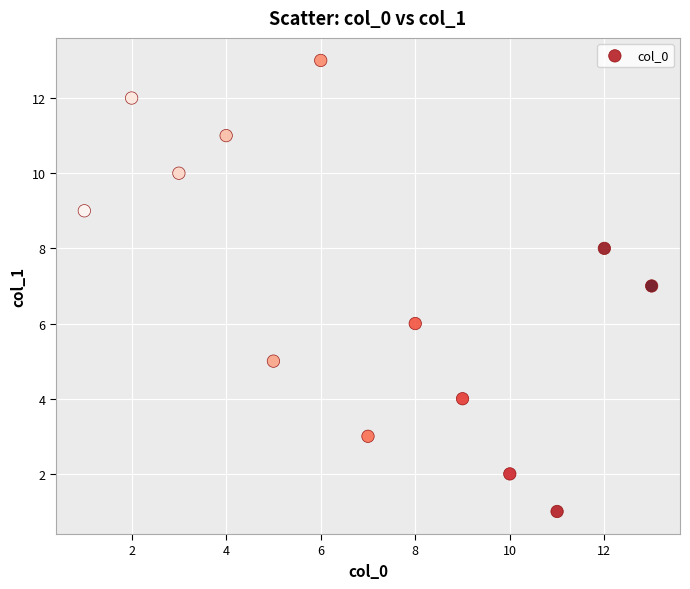

What is the range of X values (max minus min)?

12